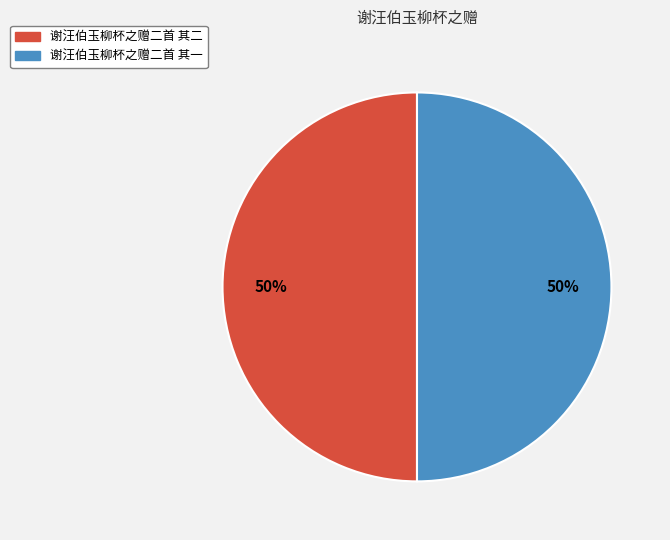

What percentage is the 谢汪伯玉柳杯之赠二首 其一 slice, to the nearest percent?

50%